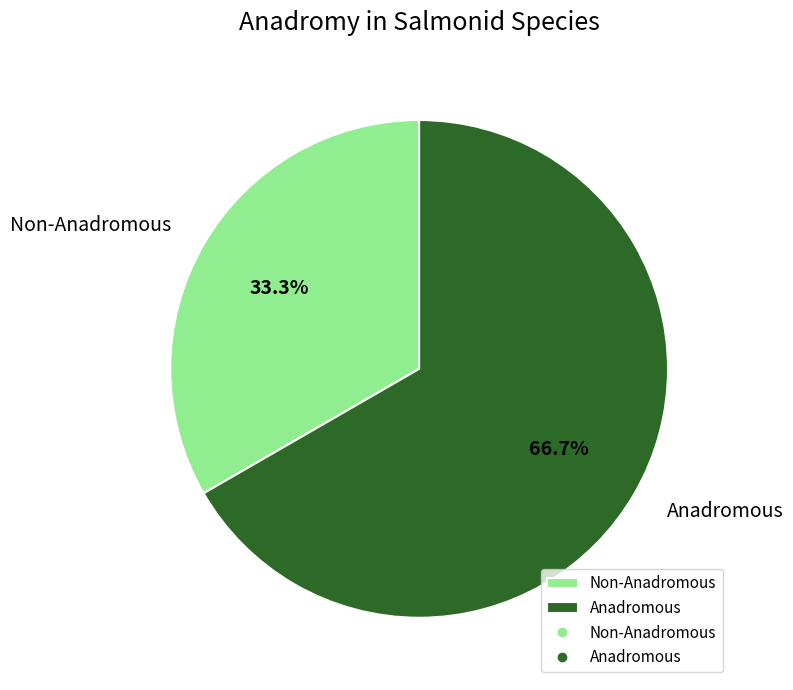

Is there a majority slice in this chart?

Yes